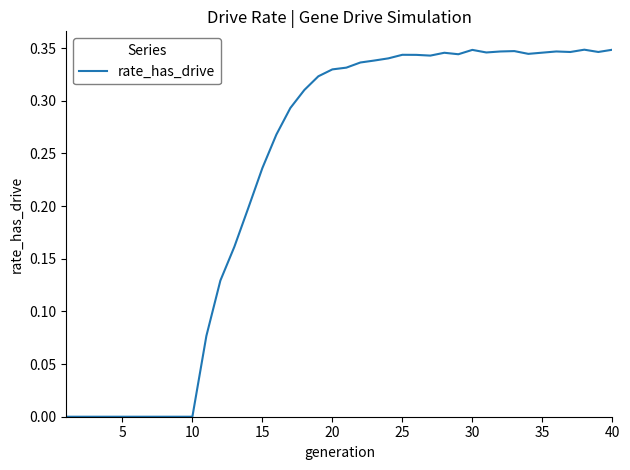

How many interior local valleys (lower than both neighbors) does the data have?

6